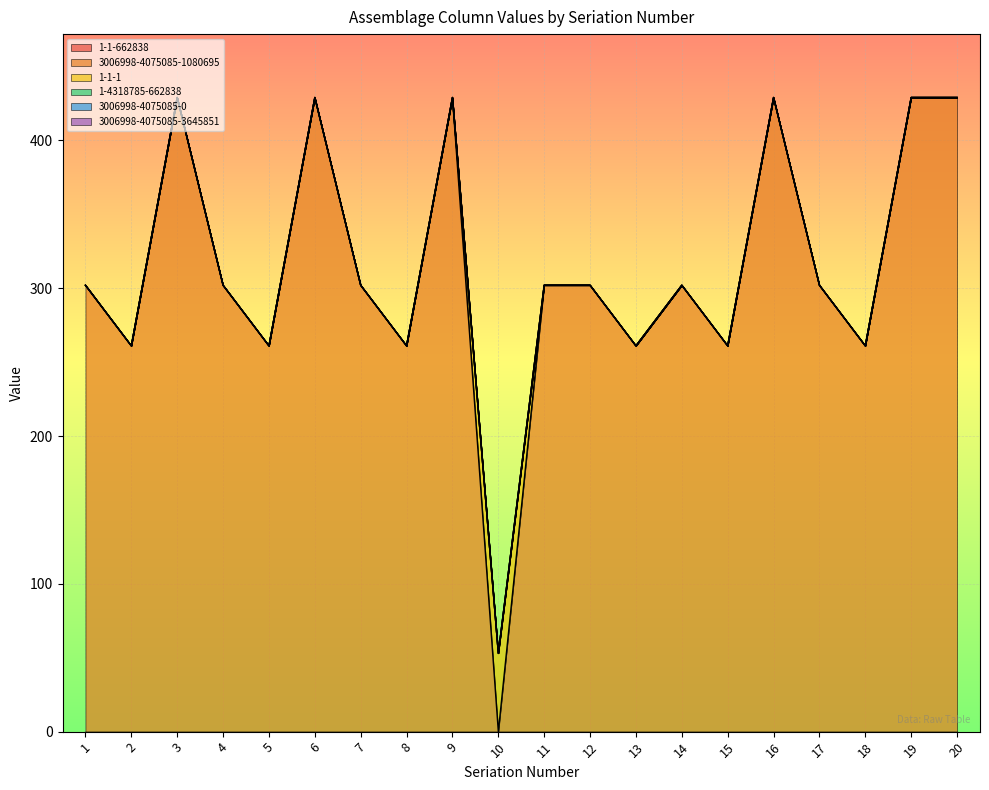

What is the total value across all series at 8?

261